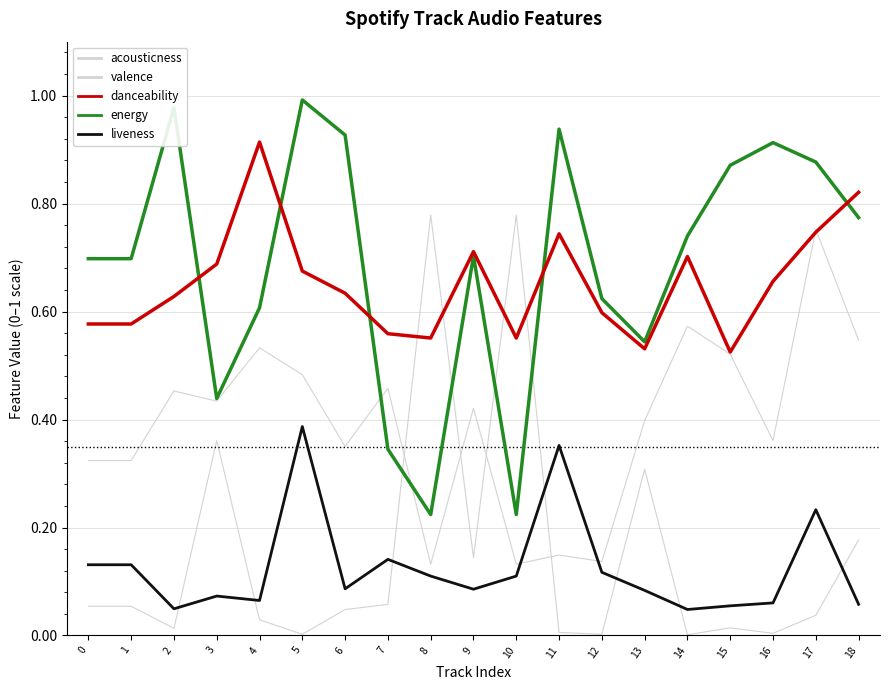

How many series are shown in this chart?

5